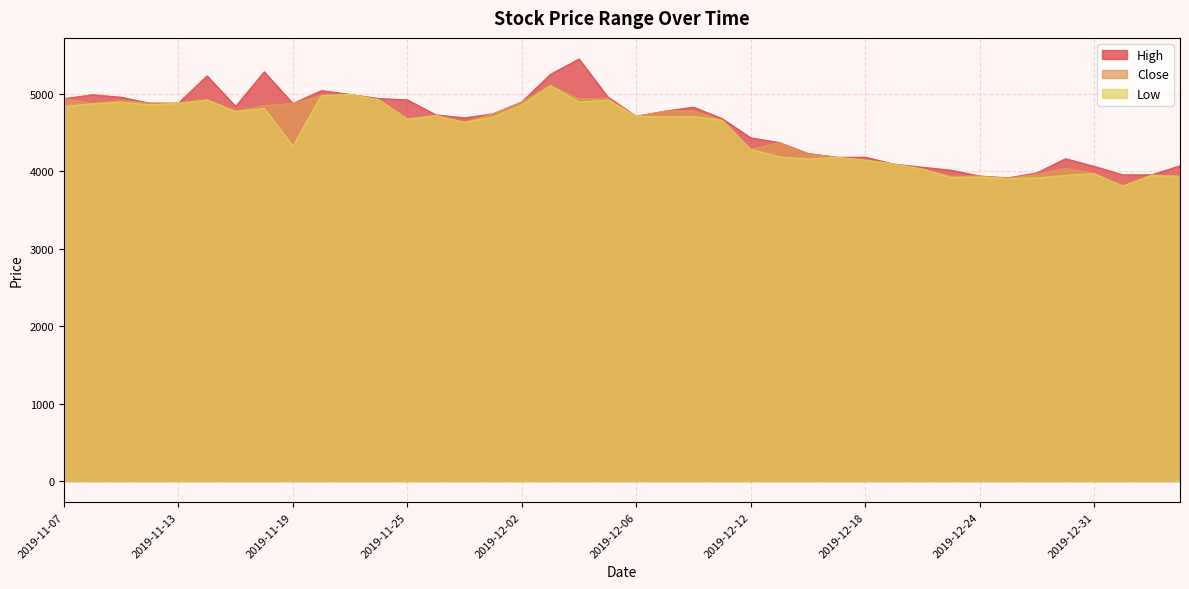

Is the value of Close at 2019-12-17 greater than the value of Low at 2019-11-15?

No